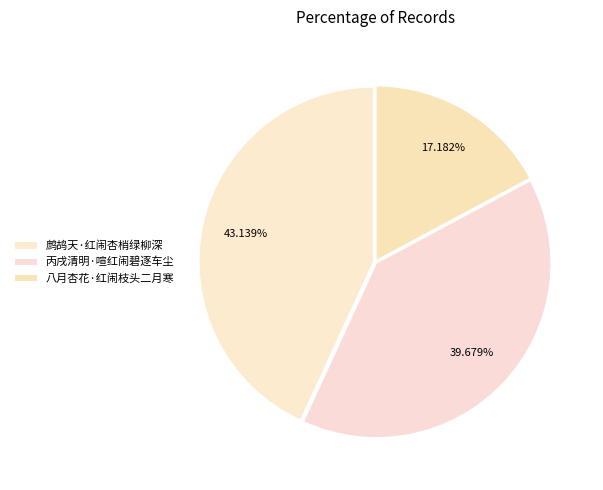

Which category has the smallest portion of the pie?

八月杏花·红闹枝头二月寒